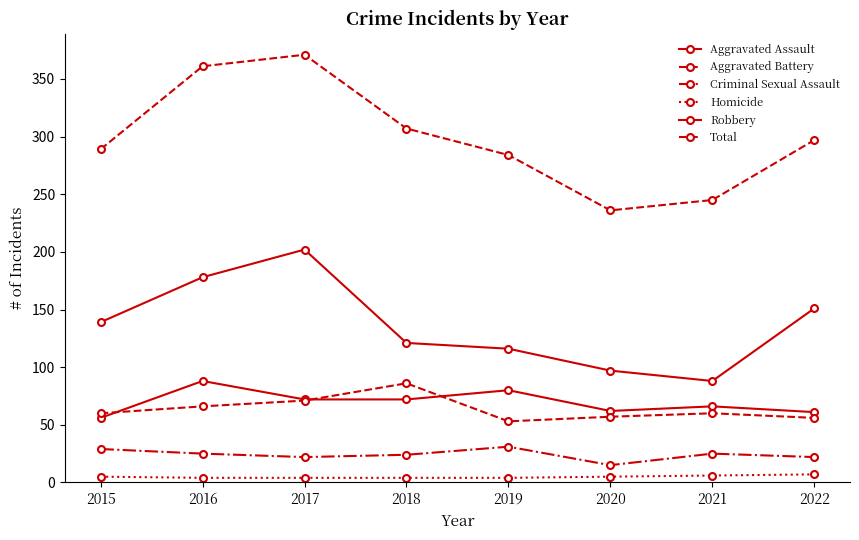

What is the difference between the second highest and minimum values in the Total series?

125